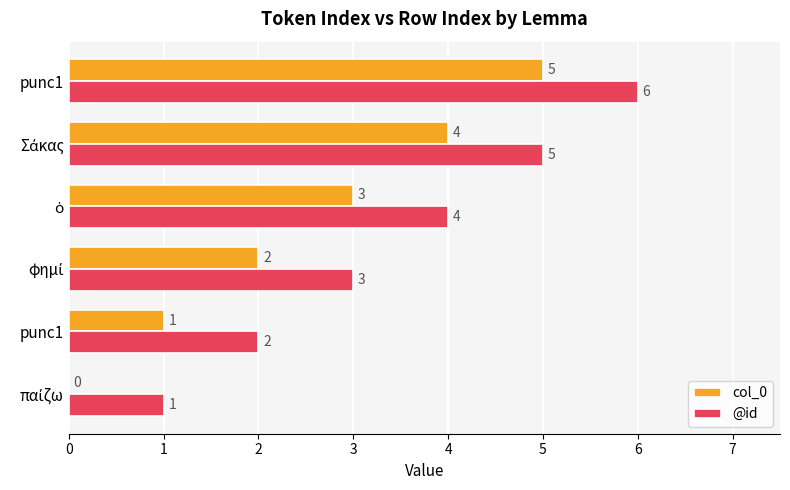

What are all the series names shown in the legend?

col_0, @id